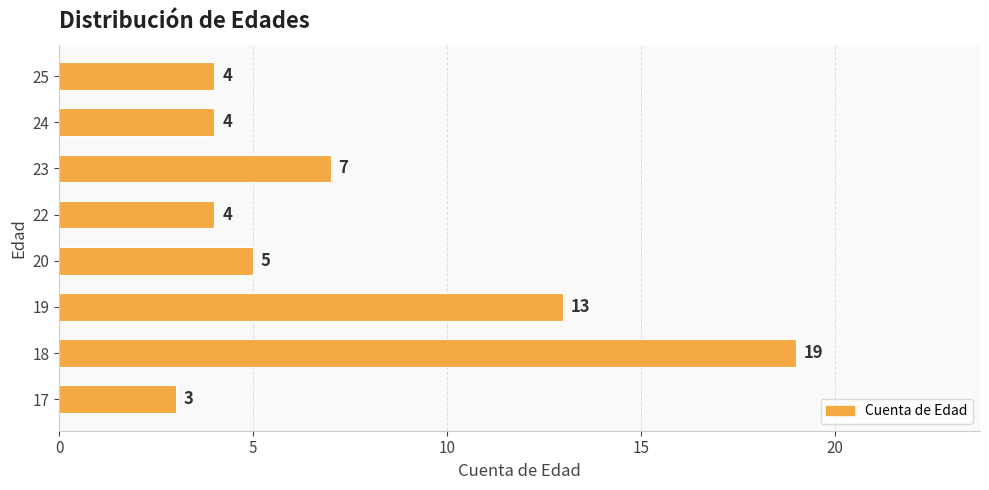

What is the smallest value displayed?

3